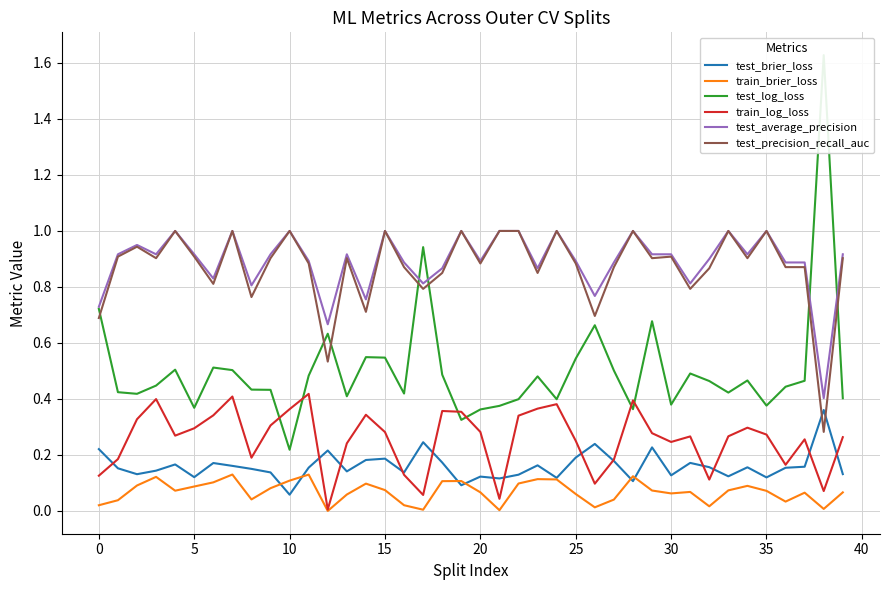

What is the value of the test_precision_recall_auc point at the 38th from the left?

0.9